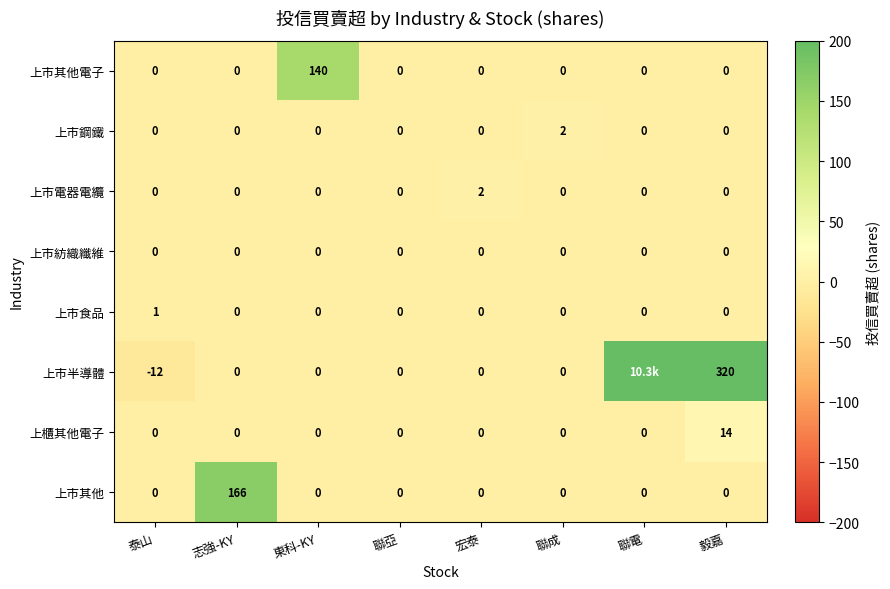

What is the highest value of the 上市食品 series?

1